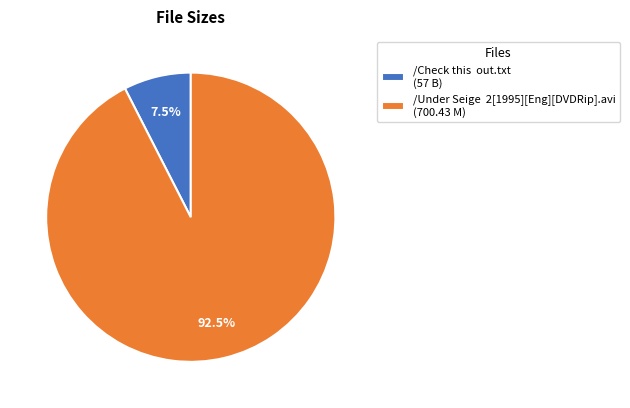

Does /Check this out.txt (57 B) represent more than half of the total?

No